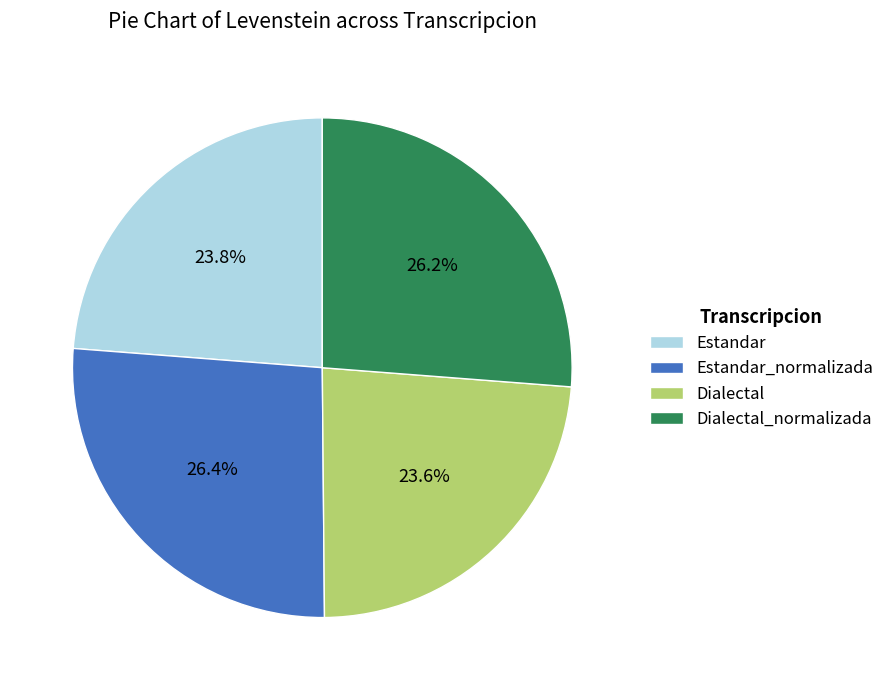

Is Estandar_normalizada the majority of the pie?

No